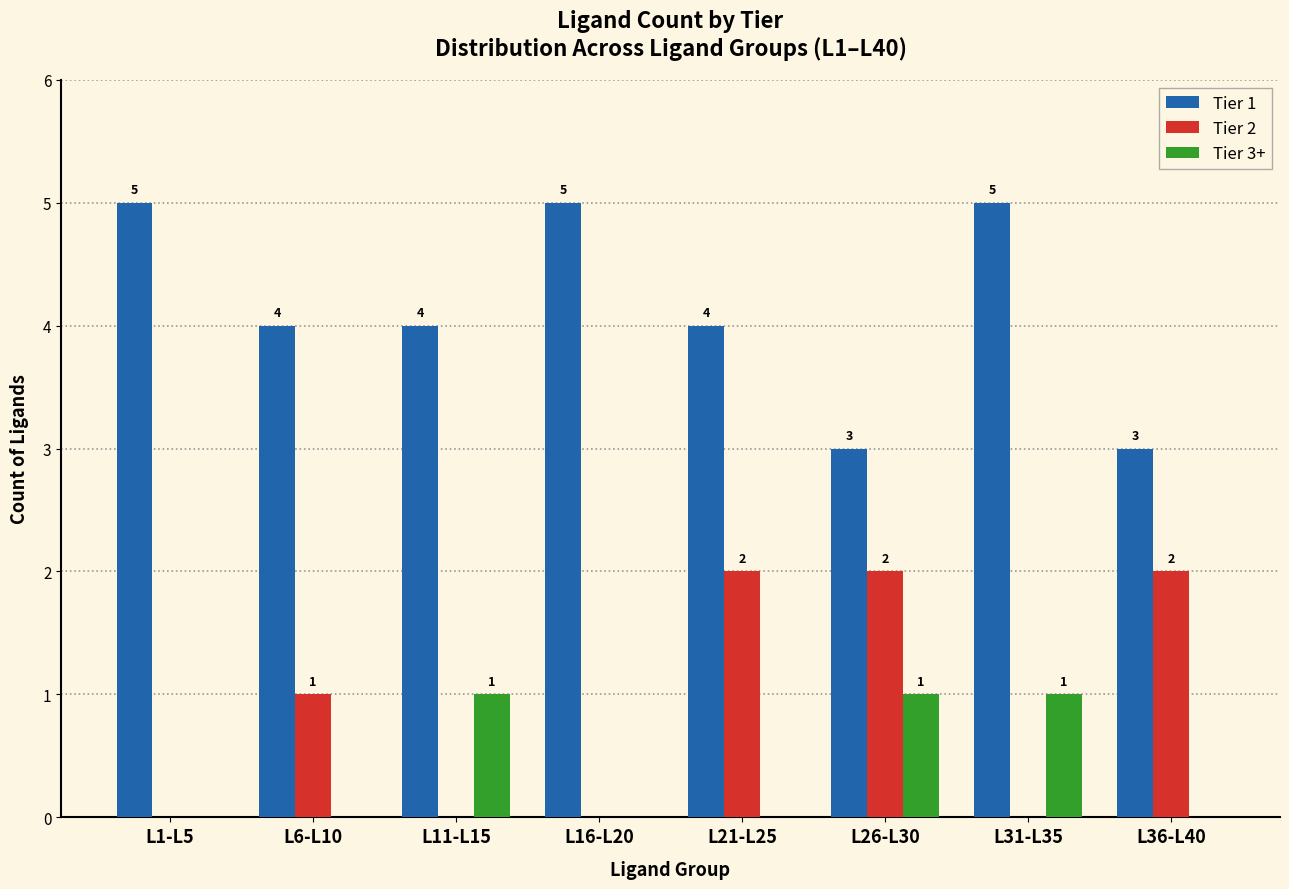

What is the sum of all Tier 2 values?

7